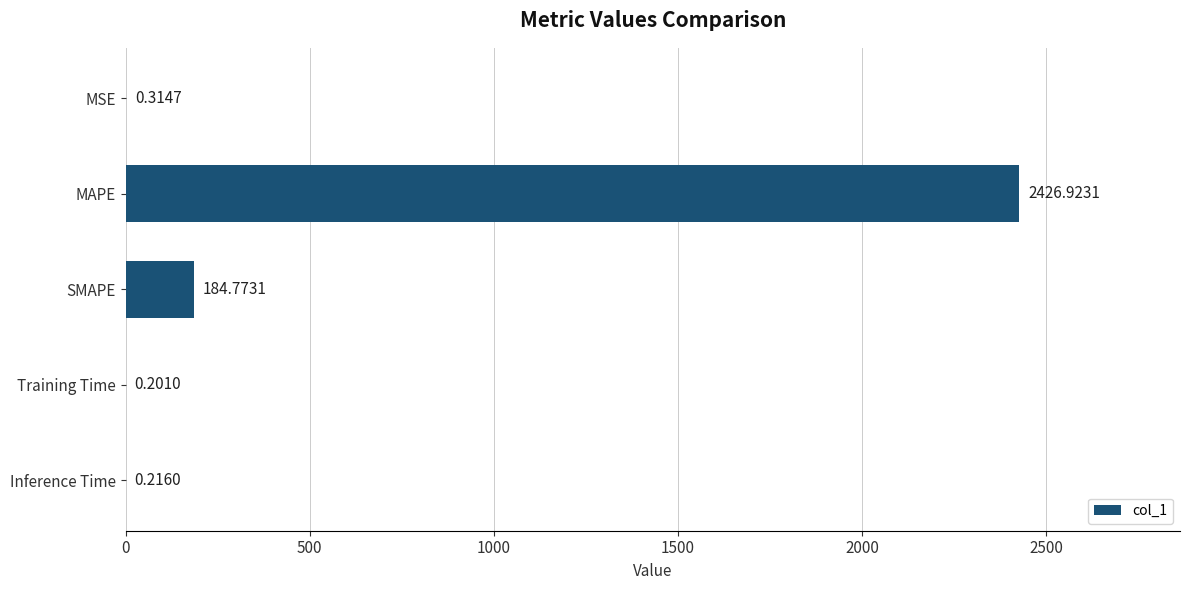

At which category does the chart reach its peak across all series?

MAPE